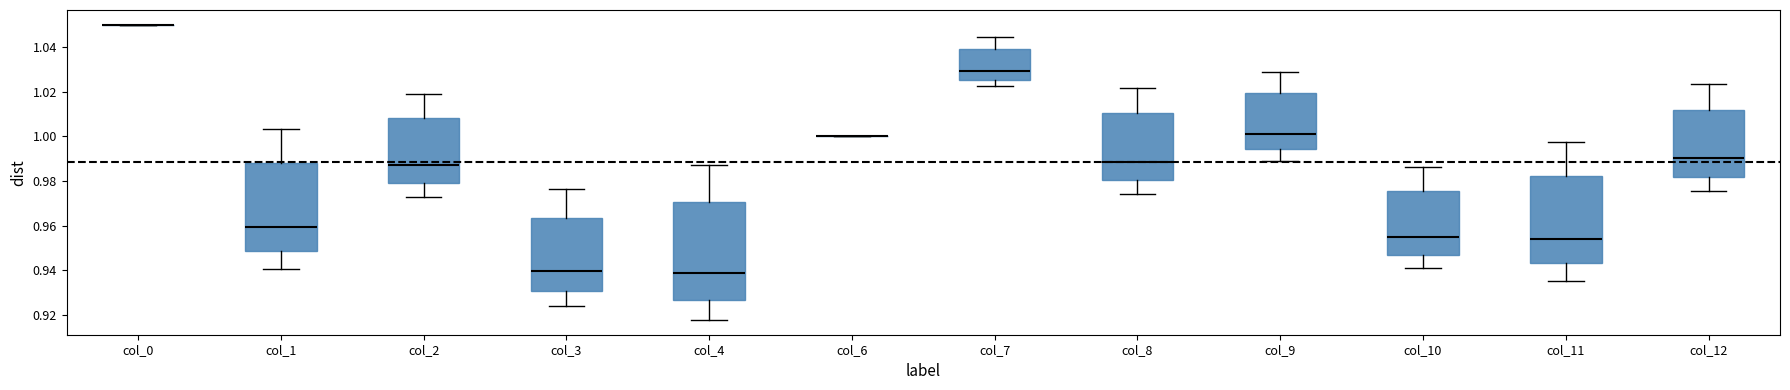

Reading left to right, read every box against the y-axis: the position of its median line, the range the box covers, and the ends of its whiskers. The values are not printed on the chart, so give them approximately, as read against the axis.

col_0: box collapsed to a line at 1.050, whiskers 1.050 to 1.050
col_1: median 0.960, box 0.948 to 0.988, whiskers 0.940 to 1.004
col_2: median 0.986, box 0.978 to 1.008, whiskers 0.972 to 1.020
col_3: median 0.940, box 0.930 to 0.964, whiskers 0.924 to 0.976
col_4: median 0.938, box 0.926 to 0.970, whiskers 0.918 to 0.988
col_6: box collapsed to a line at 1.000, whiskers 1.000 to 1.000
col_7: median 1.030, box 1.026 to 1.040, whiskers 1.022 to 1.044
col_8: median 0.988, box 0.980 to 1.010, whiskers 0.974 to 1.022
col_9: median 1.002, box 0.994 to 1.020, whiskers 0.990 to 1.028
col_10: median 0.954, box 0.946 to 0.976, whiskers 0.942 to 0.986
col_11: median 0.954, box 0.944 to 0.982, whiskers 0.936 to 0.998
col_12: median 0.990, box 0.982 to 1.012, whiskers 0.976 to 1.024